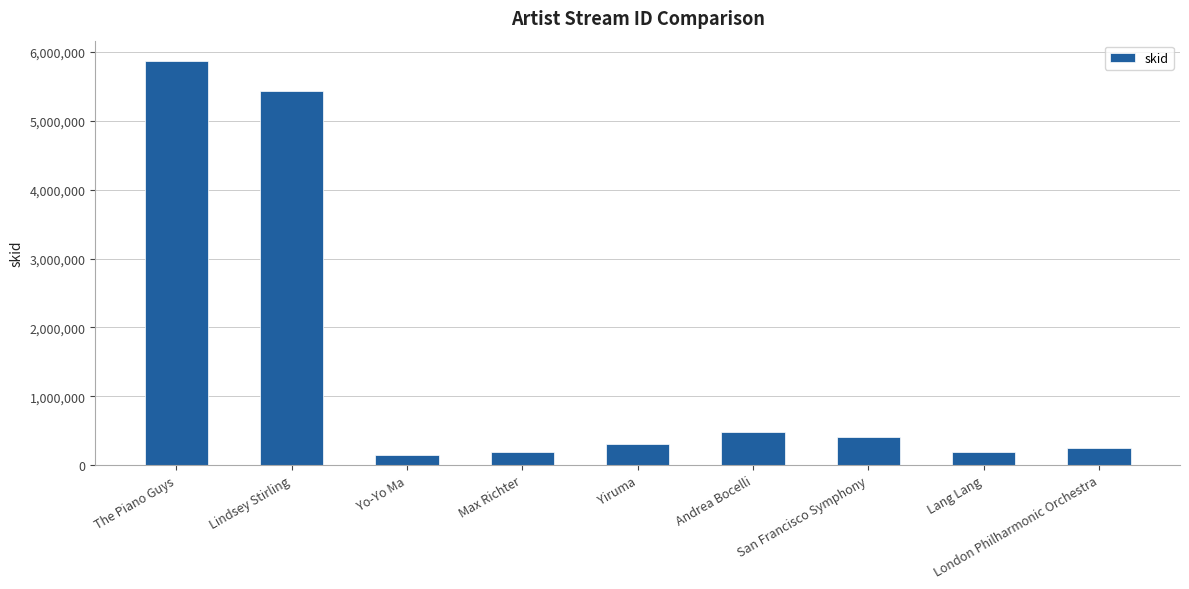

Is it true that the value at San Francisco Symphony is 408764?

True